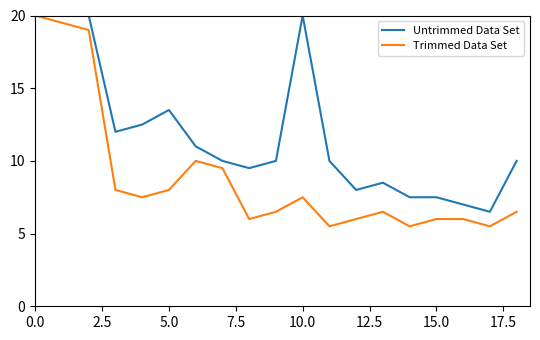

What are all the series names shown in the legend?

Untrimmed Data Set, Trimmed Data Set